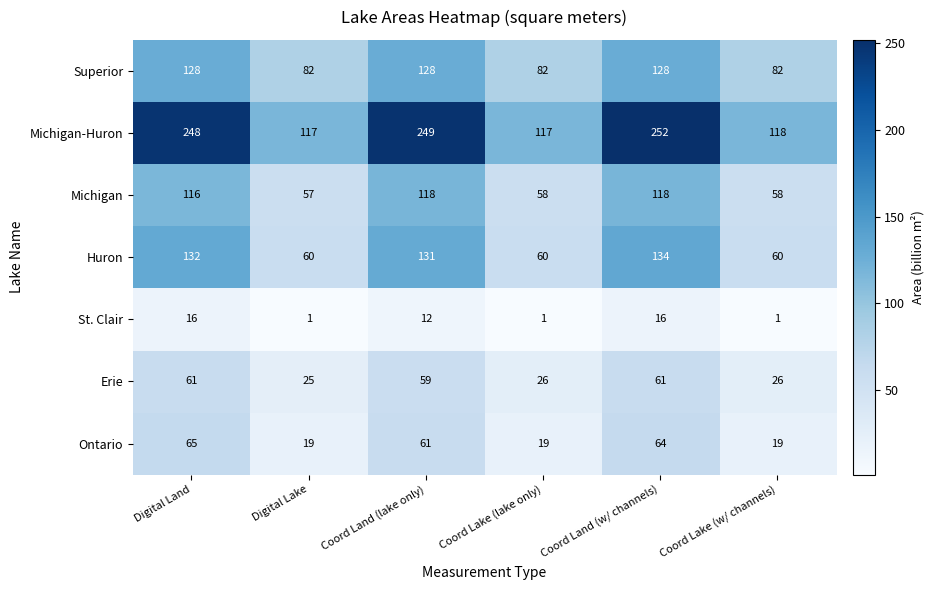

Which series has the largest range (max minus min)?

Michigan-Huron